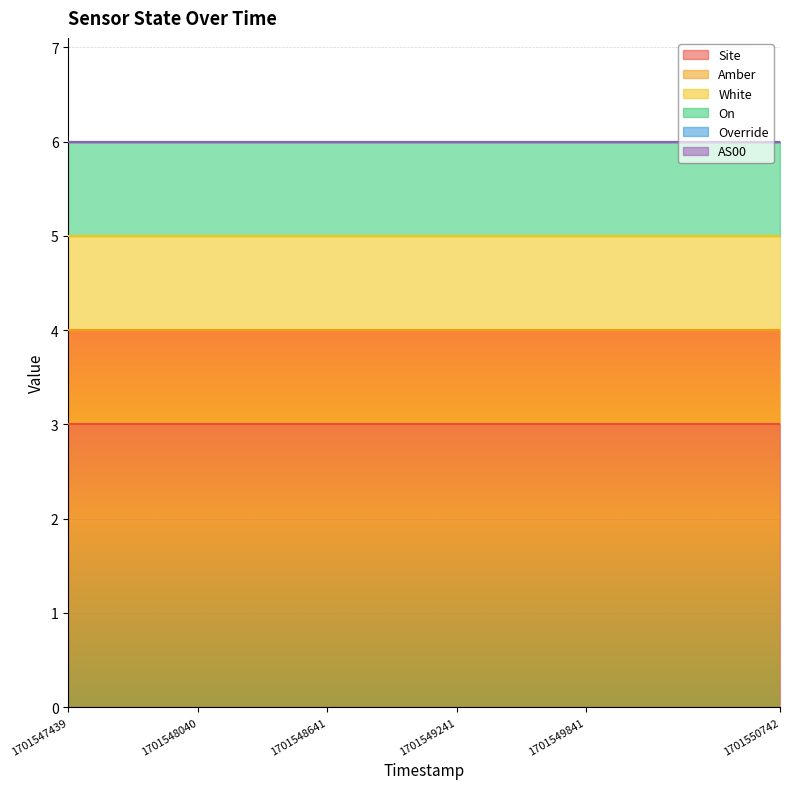

Rank the categories by Override value from lowest to highest.

1701547439, 1701547740, 1701548040, 1701548341, 1701548641, 1701548941, 1701549241, 1701549541, 1701549841, 1701550142, 1701550442, 1701550742